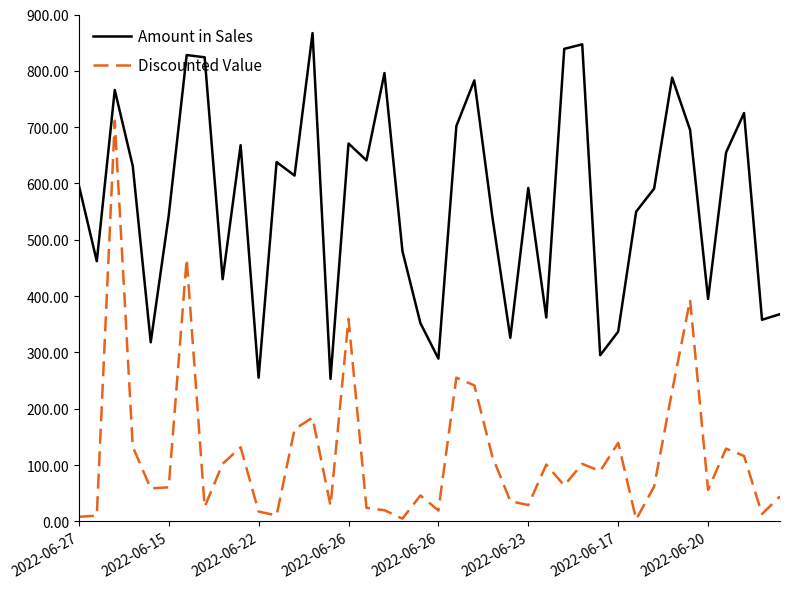

Rank the series by their average value, from highest to lowest.

Amount in Sales, Discounted Value